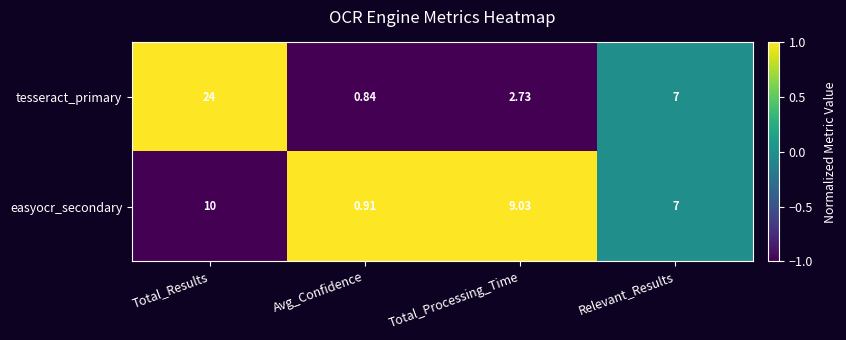

At Avg_Confidence, list the series in order from smallest to largest.

tesseract_primary, easyocr_secondary